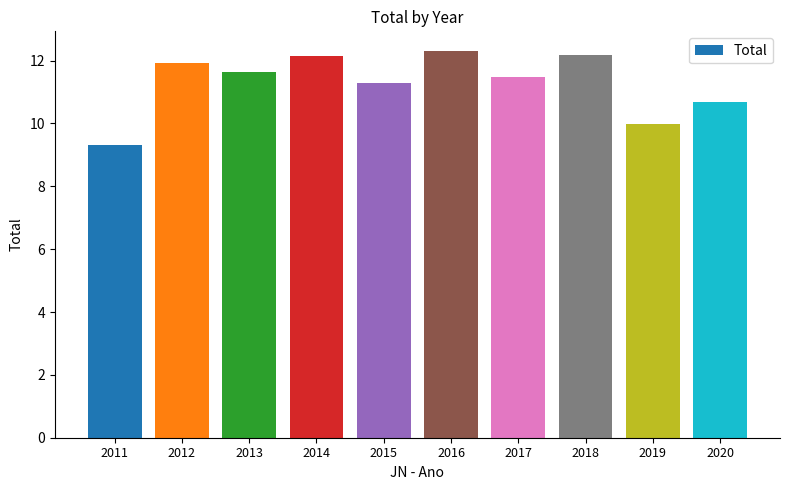

How many bars are there in total?

10